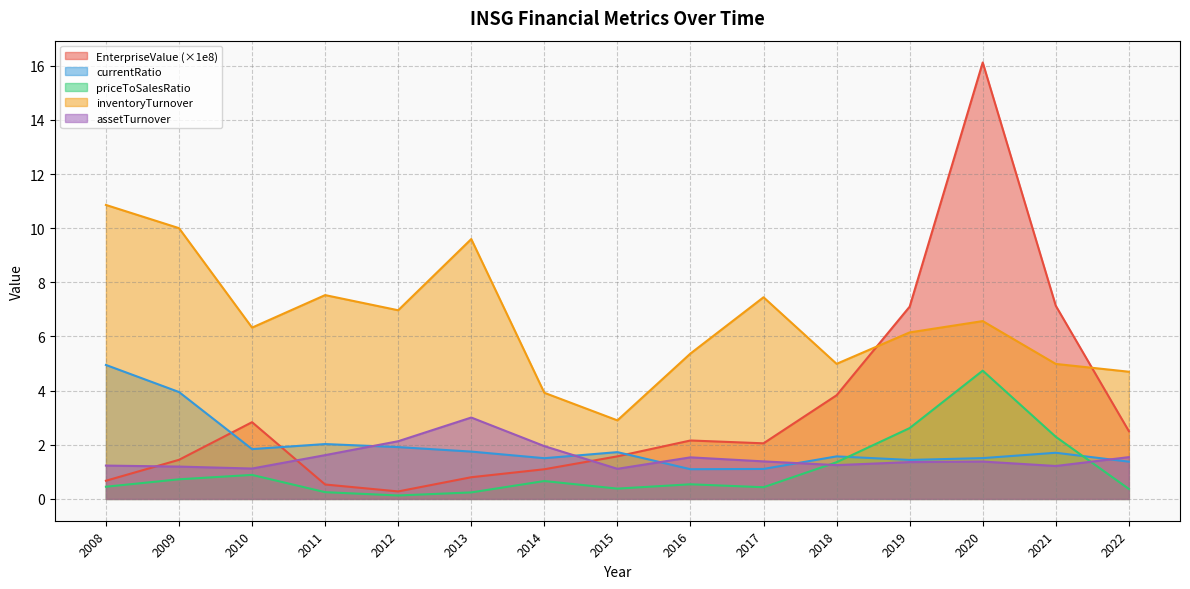

Reading left to right, transcribe all the data shown in this chart.

EnterpriseValue: 0.7	1.4	2.8	0.5	0.3	0.8	1.1	1.6	2.2	2.1	3.8	7.1	16.1	7.1	2.5
currentRatio: 4.9	3.9	1.8	2.0	1.9	1.7	1.5	1.7	1.1	1.1	1.6	1.4	1.5	1.7	1.4
priceToSalesRatio: 0.5	0.7	0.9	0.2	0.1	0.2	0.7	0.4	0.5	0.4	1.4	2.6	4.7	2.3	0.4
inventoryTurnover: 10.9	10.0	6.3	7.5	7.0	9.6	3.9	2.9	5.4	7.4	5.0	6.2	6.6	5.0	4.7
assetTurnover: 1.2	1.2	1.1	1.6	2.1	3.0	1.9	1.1	1.5	1.4	1.2	1.4	1.4	1.2	1.5